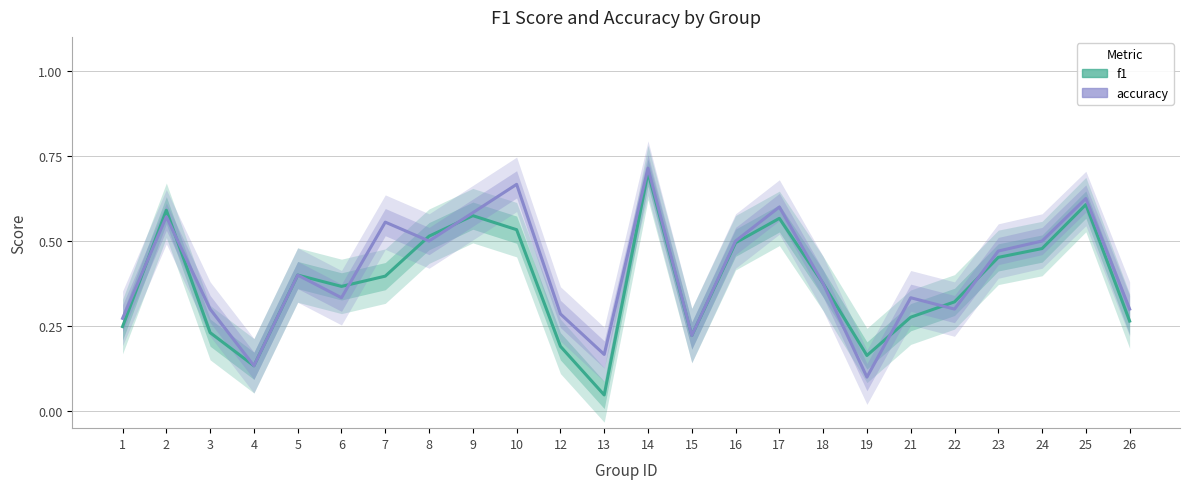

The f1 series shows 0.1 at 13. True or false?

False